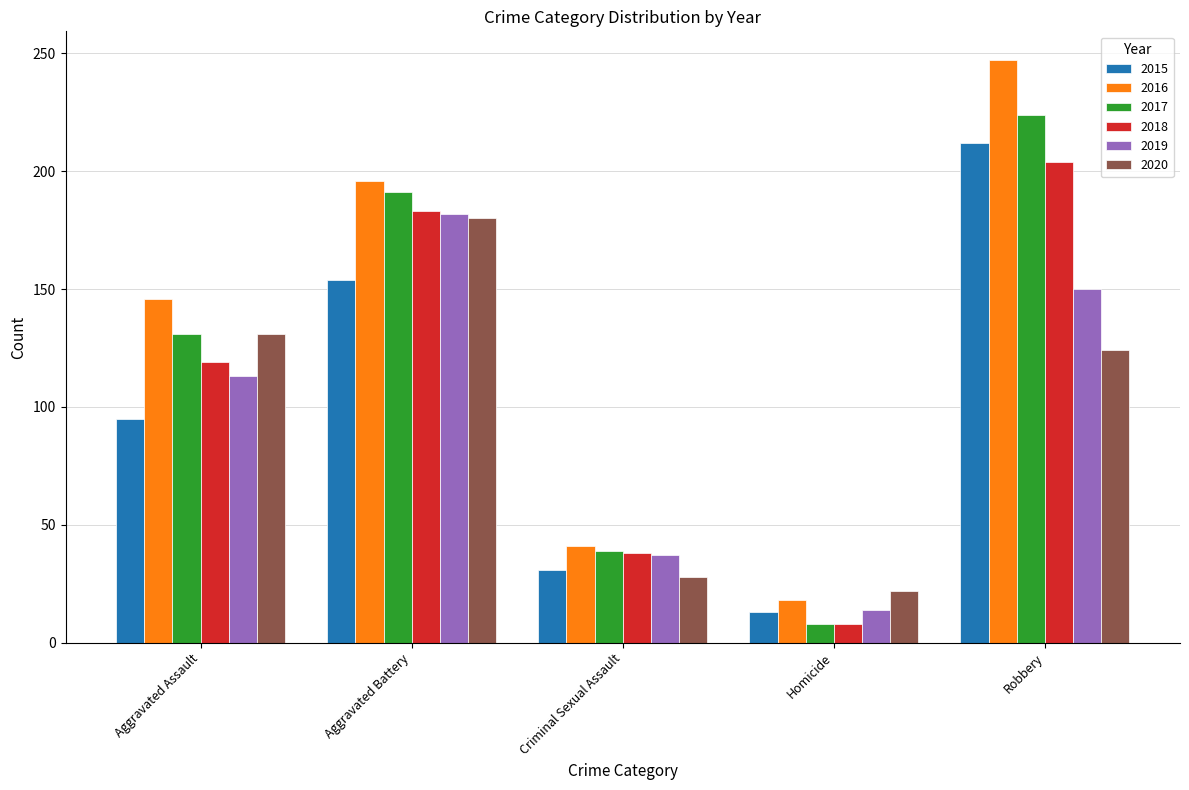

What is the average value of the 2020 series?

97